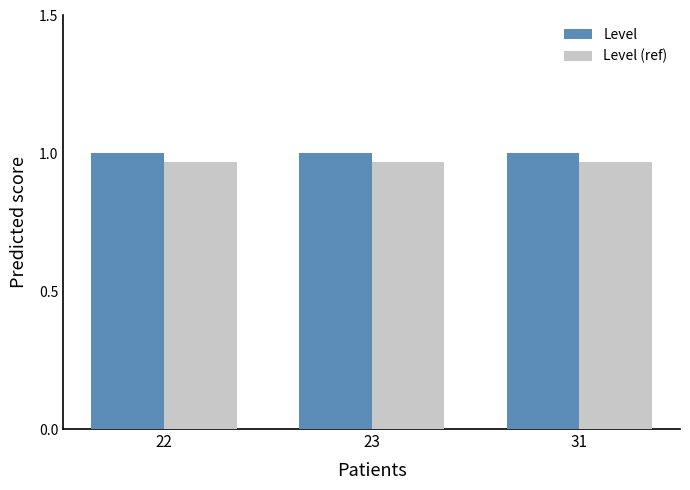

The value of Level at 31 is 1.0. True or false?

True